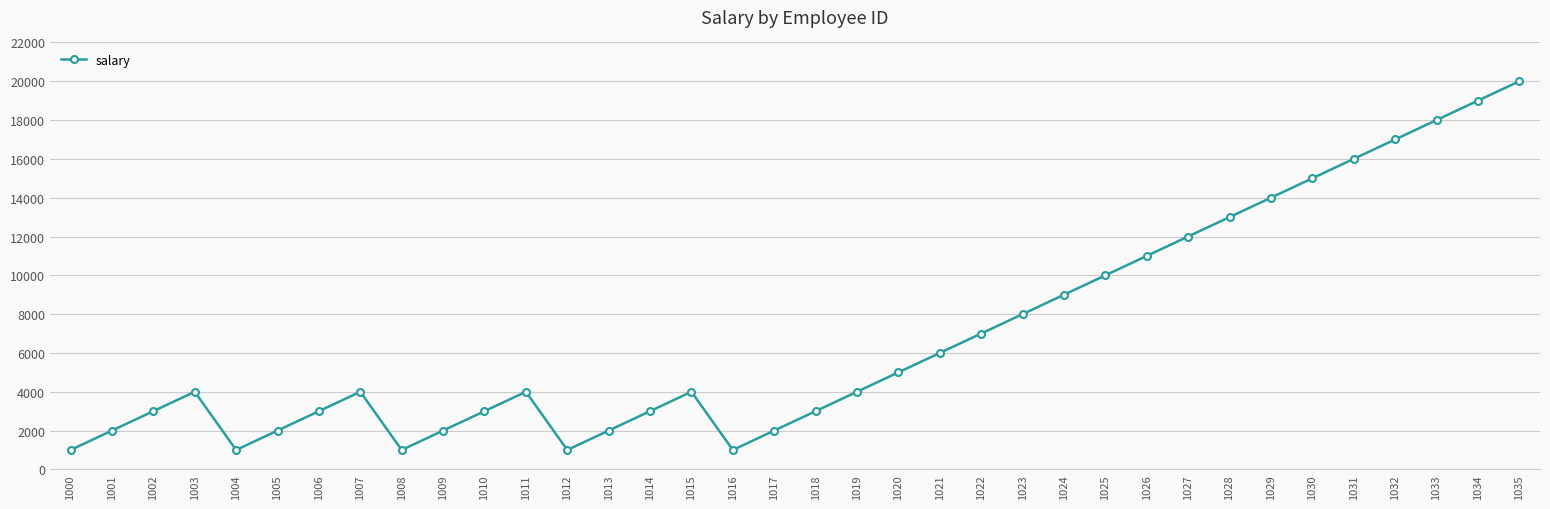

Reading left to right, transcribe all the data shown in this chart.

1000=1000	1001=2000	1002=3000	1003=4000	1004=1000	1005=2000	1006=3000	1007=4000	1008=1000	1009=2000	1010=3000	1011=4000	1012=1000	1013=2000	1014=3000	1015=4000	1016=1000	1017=2000	1018=3000	1019=4000	1020=5000	1021=6000	1022=7000	1023=8000	1024=9000	1025=10000	1026=11000	1027=12000	1028=13000	1029=14000	1030=15000	1031=16000	1032=17000	1033=18000	1034=19000	1035=20000